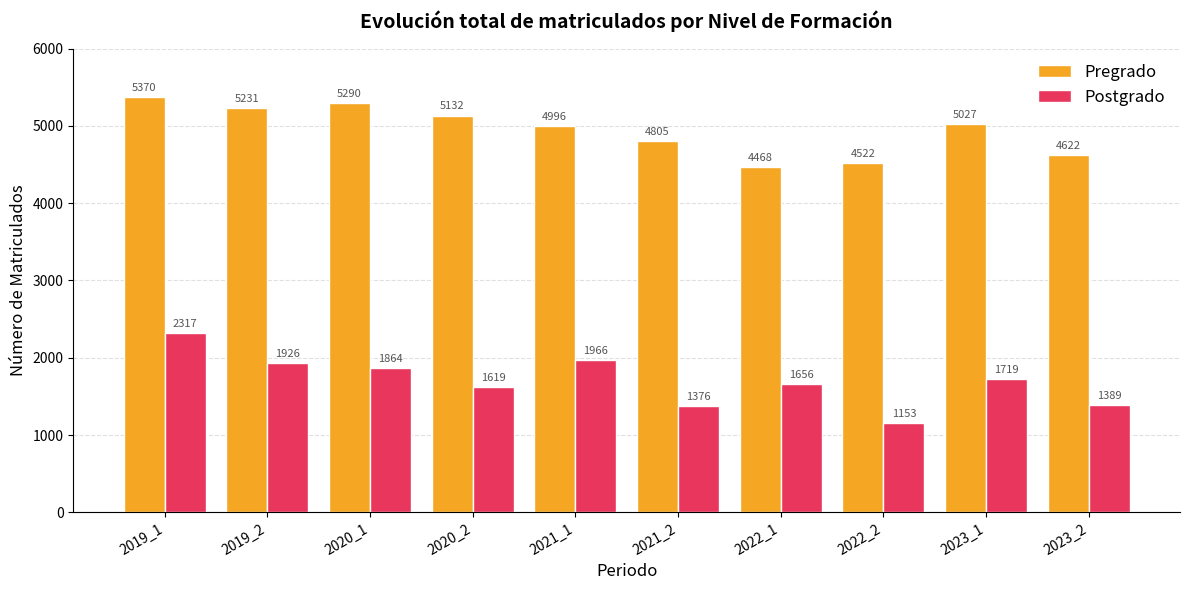

Rank the series at 2023_1 from lowest to highest value.

Postgrado, Pregrado